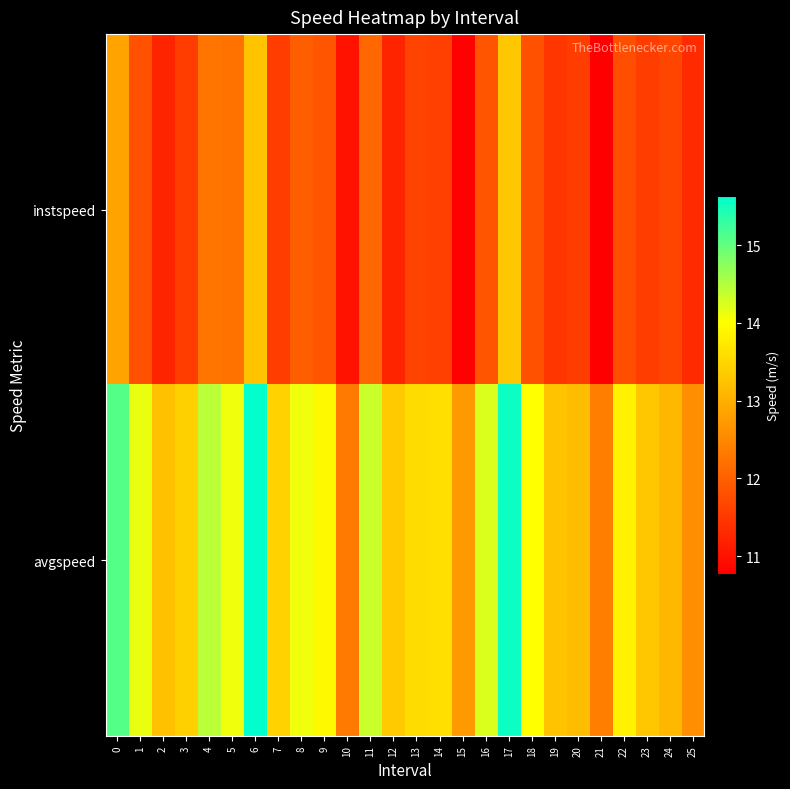

What is the maximum value shown in the chart?

15.6